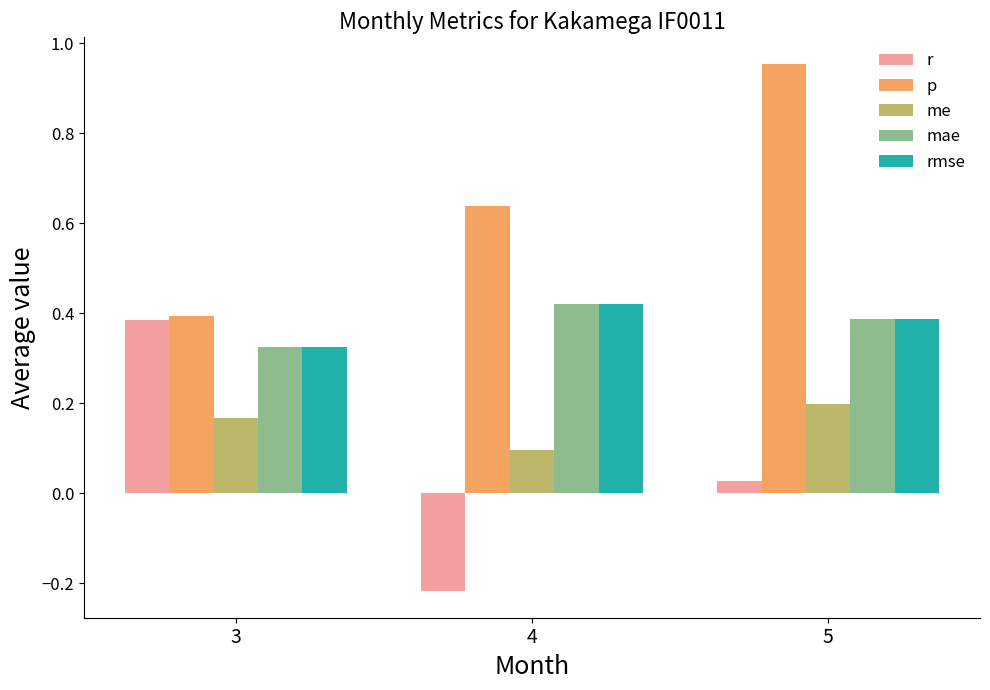

Does the chart contain any negative values?

Yes